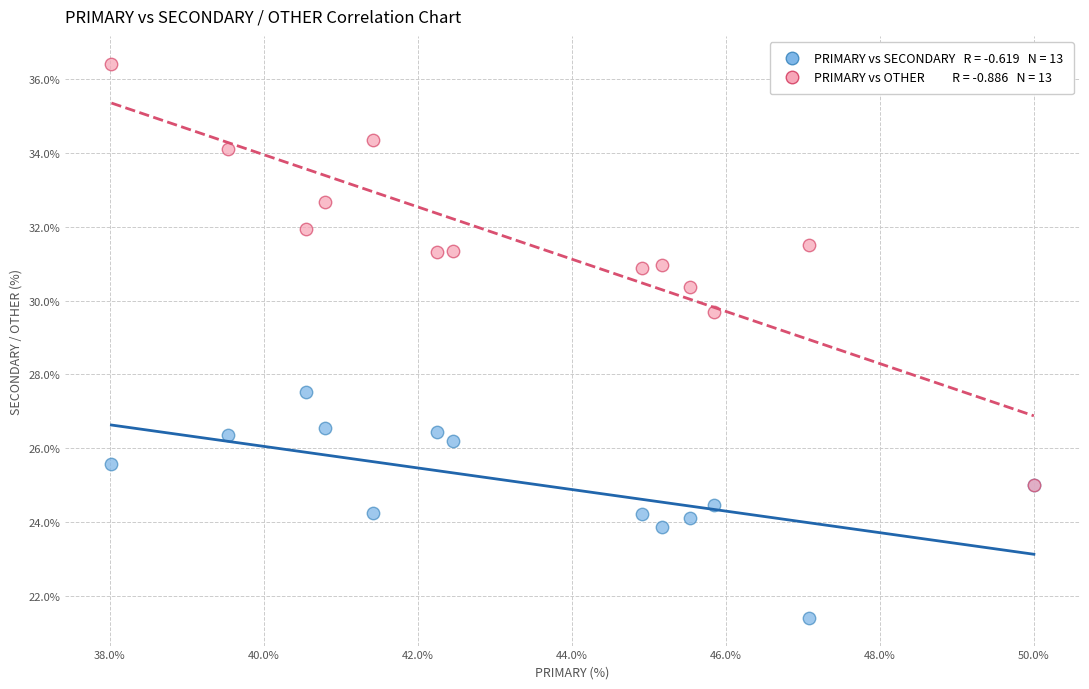

Across all series, what Y value is closest to 28?

27.5